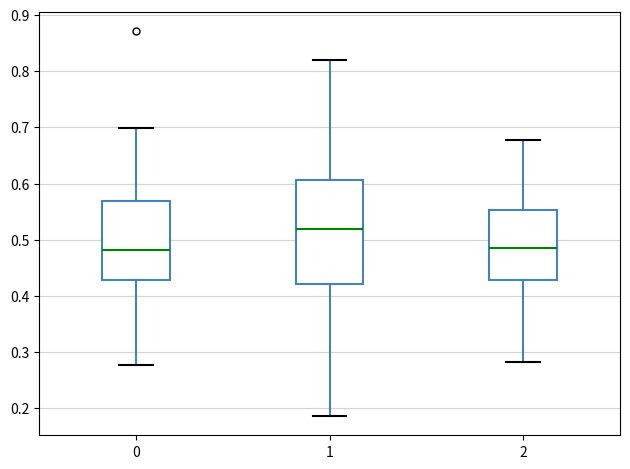

Where does the lower whisker of the box at x = 0 end on the y-axis? The values are not printed on the chart, so give them approximately, as read against the axis.

0.28